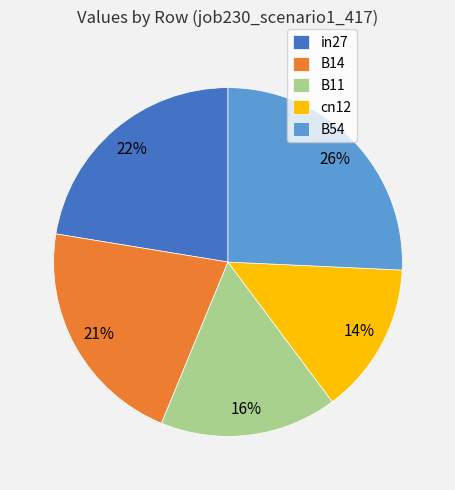

To the nearest percent, what portion does in27 represent?

22%